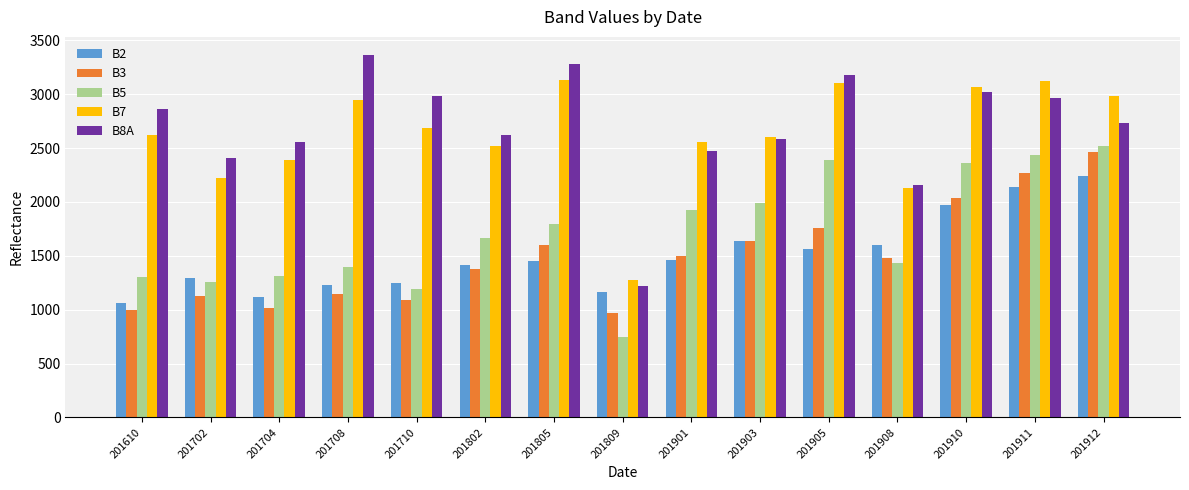

How many groups of bars are there?

15